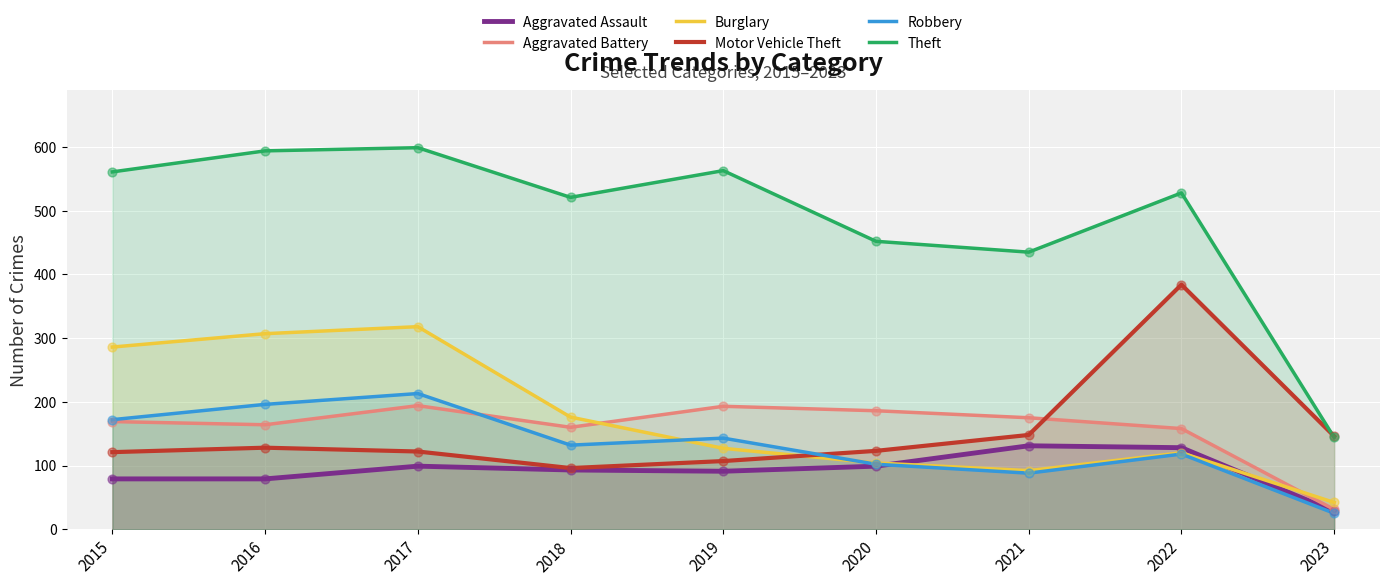

At which category is the sum across all series the highest?

2017